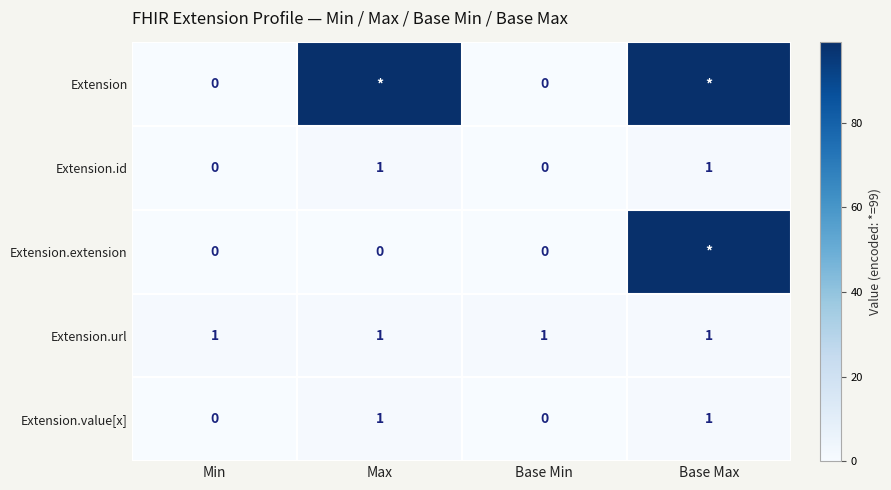

The Extension.id series shows 1 at Max. True or false?

True